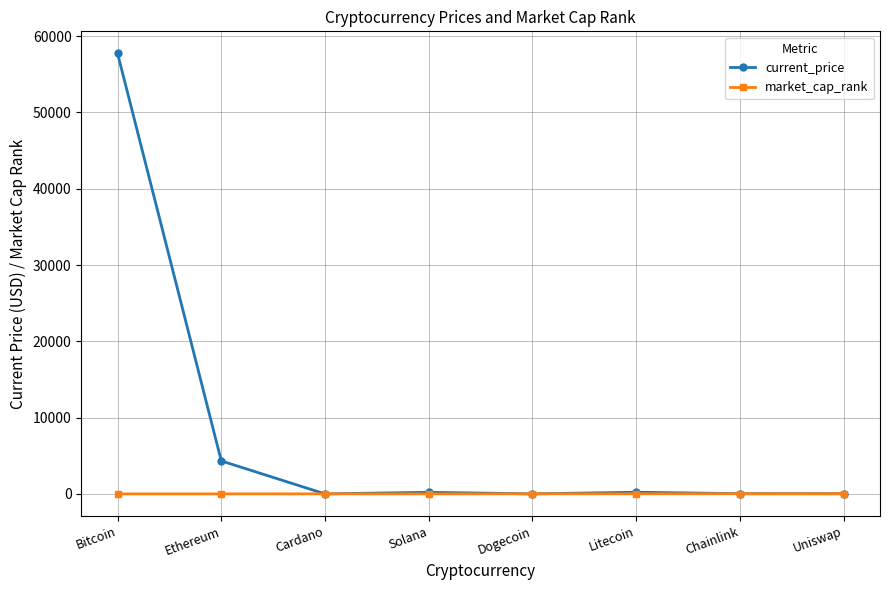

Rank the series by their average value, from lowest to highest.

market_cap_rank, current_price